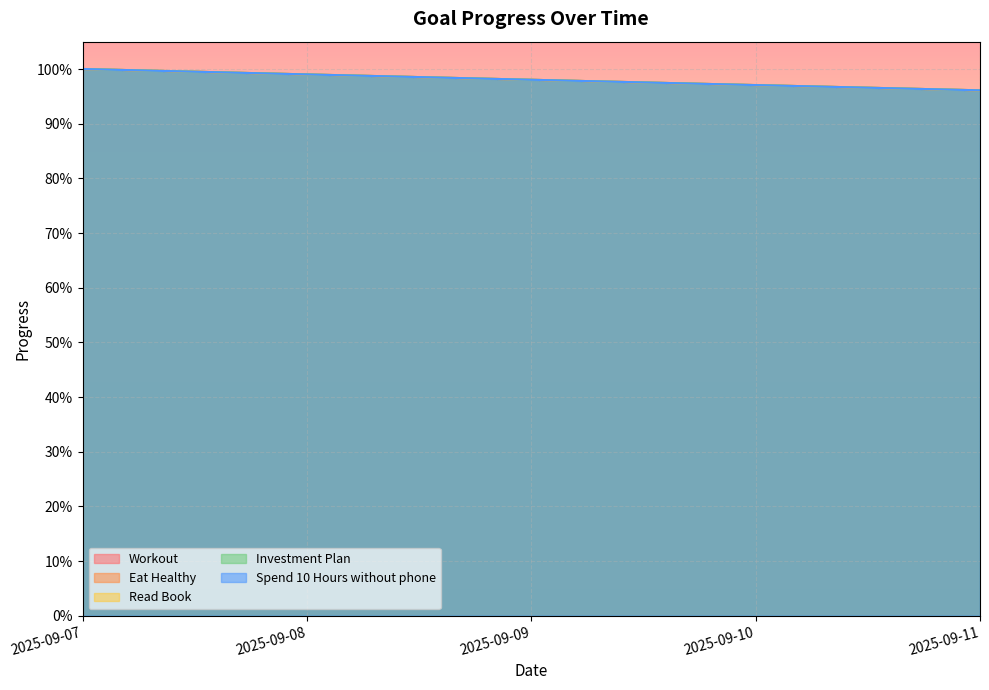

True or false: Investment Plan and Read Book intersect in this chart.

False